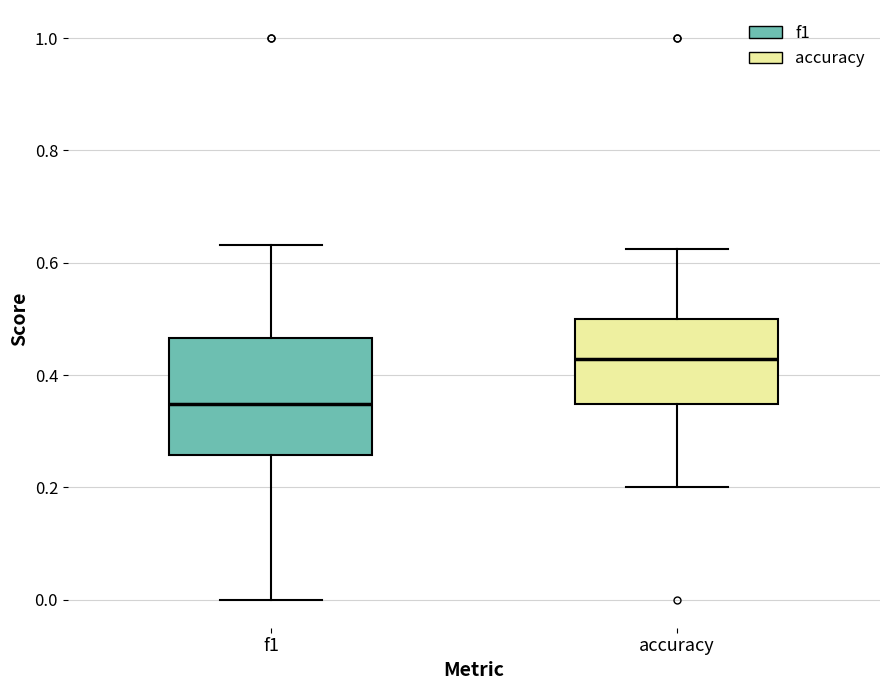

Reading left to right, read every box against the y-axis: the position of its median line, the range the box covers, and the ends of its whiskers. The values are not printed on the chart, so give them approximately, as read against the axis.

f1: median 0.34, box 0.26 to 0.46, whiskers 0.00 to 0.64
accuracy: median 0.42, box 0.34 to 0.50, whiskers 0.20 to 0.62